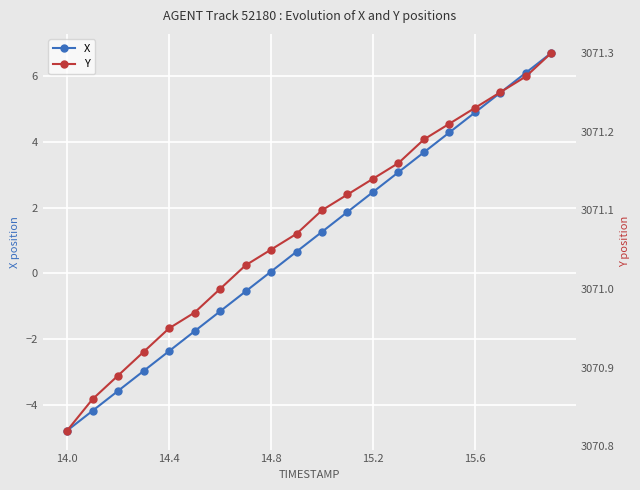

The value of X at 14.0 is -4.8. True or false?

True